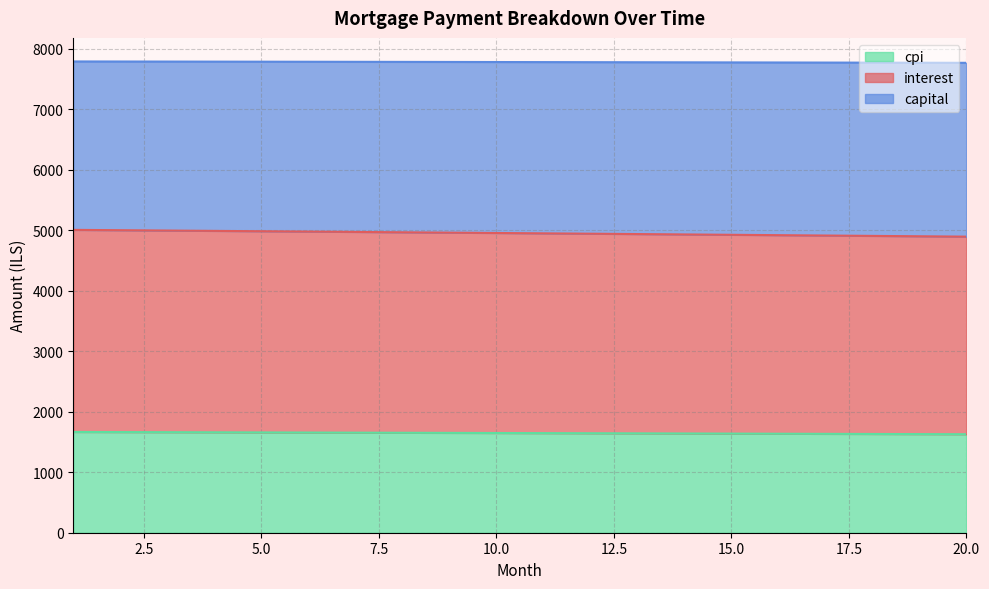

What is the total value across all series at 10.0?

7776.6